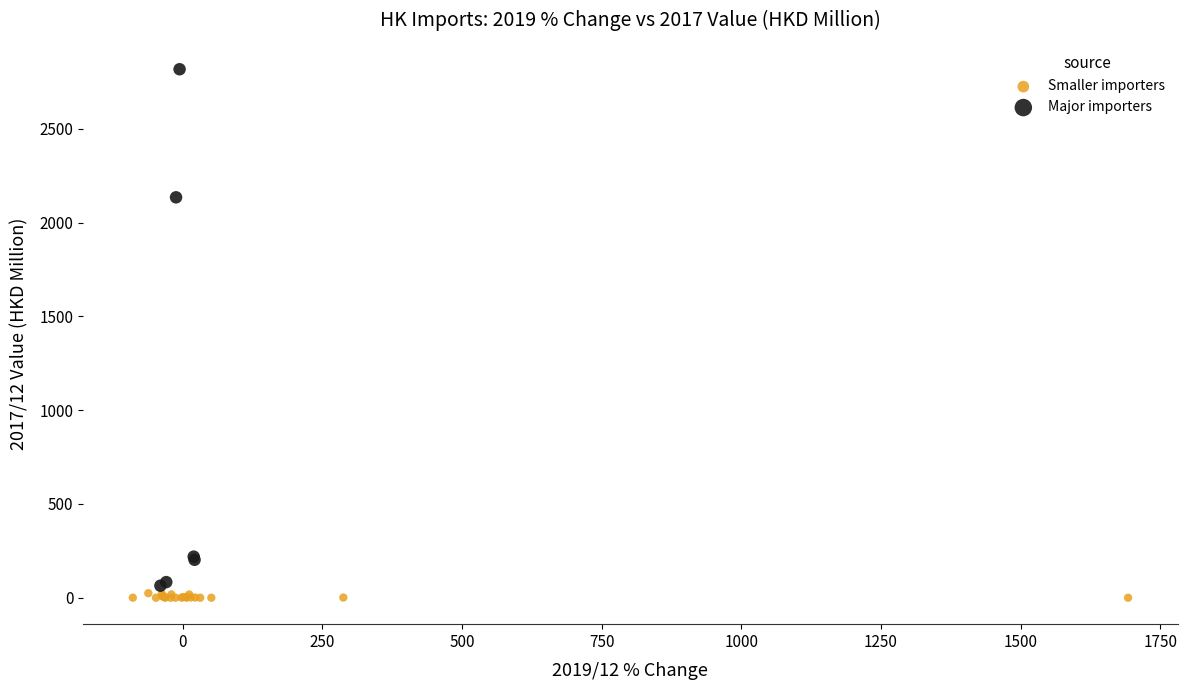

Which series has the largest Y range (max minus min)?

Major importers